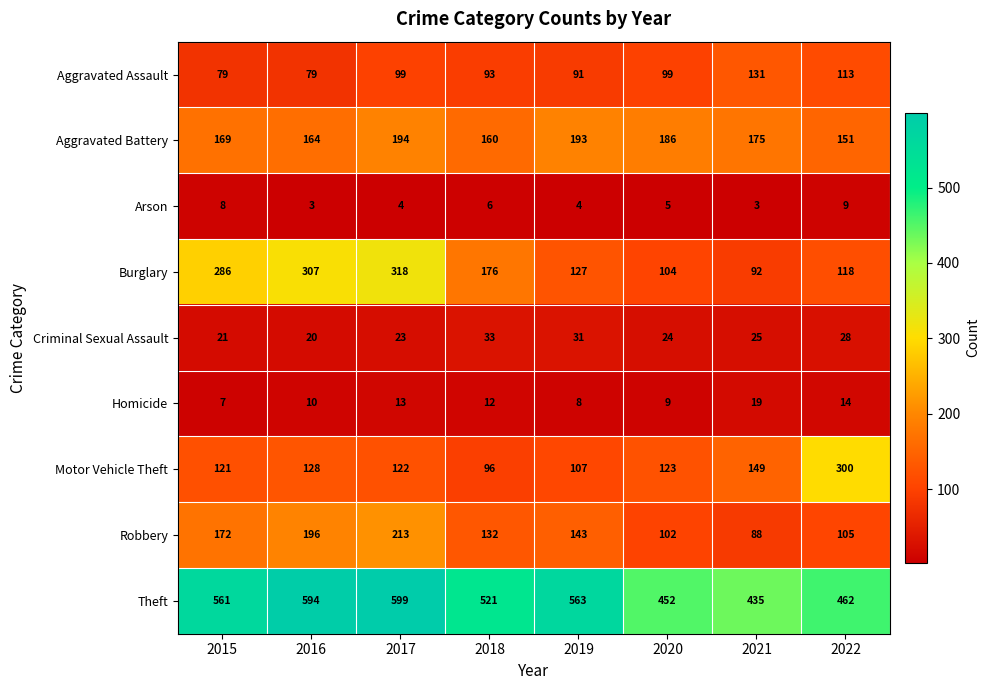

What is the difference between the Arson values at 2022 and 2021?

6